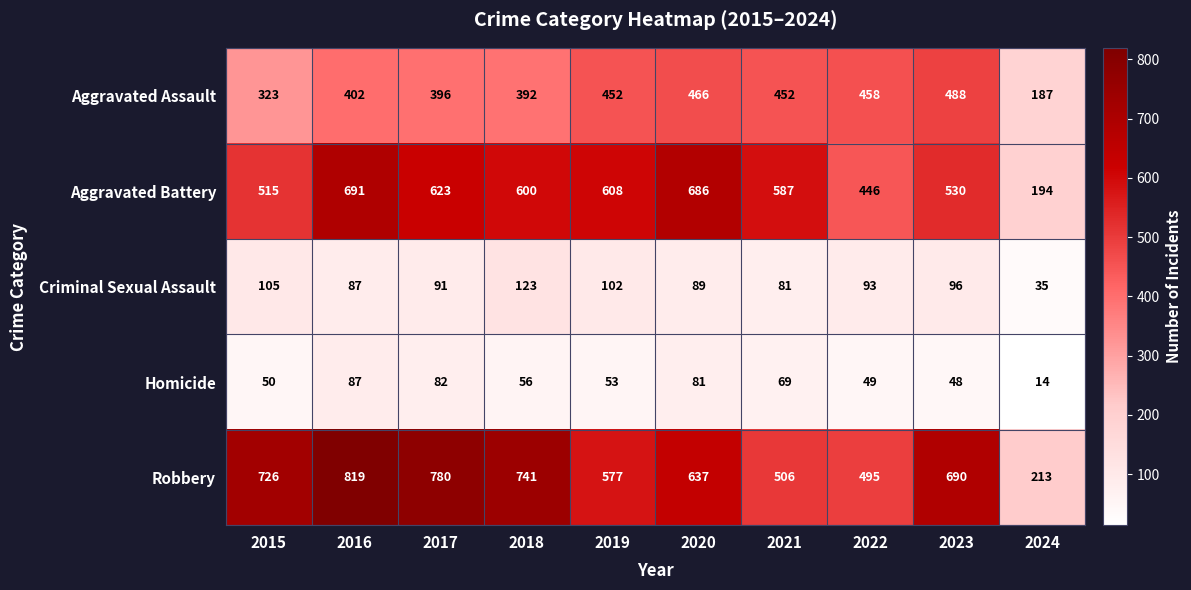

At which label does Aggravated Battery first exceed 600?

2016